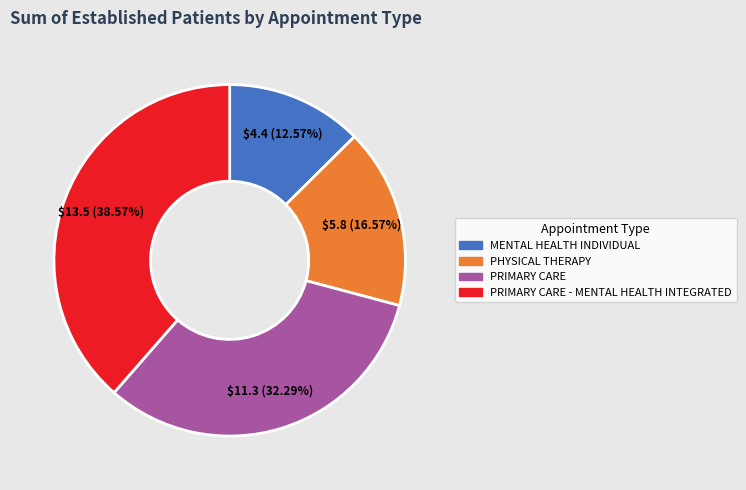

Is PRIMARY CARE the majority of the pie?

No